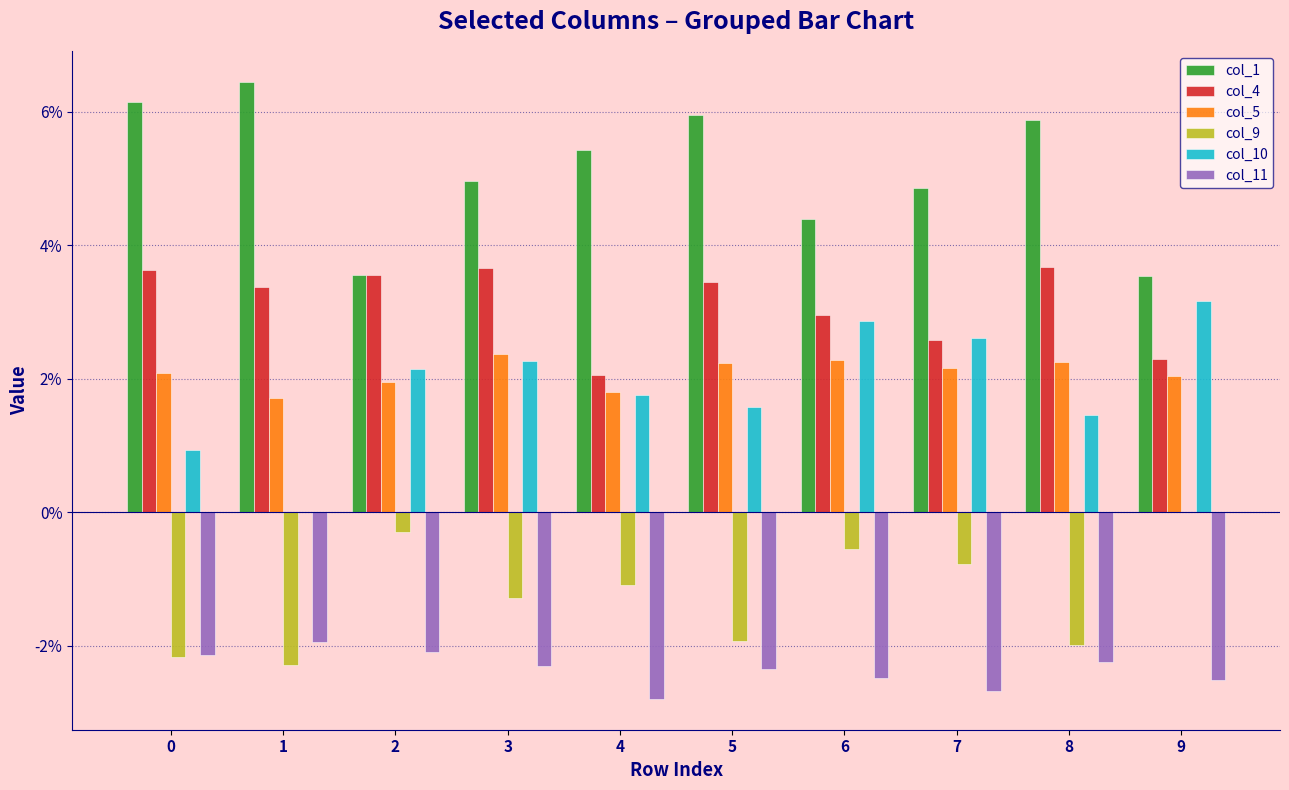

At how many categories does at least one series exceed 0?

10